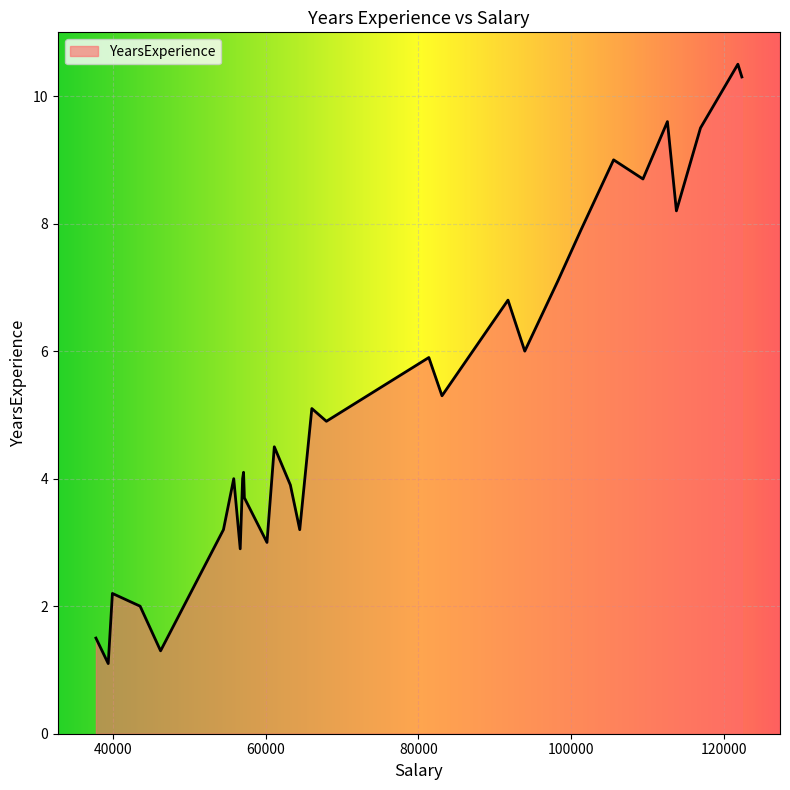

What is the smallest value displayed?

1.1